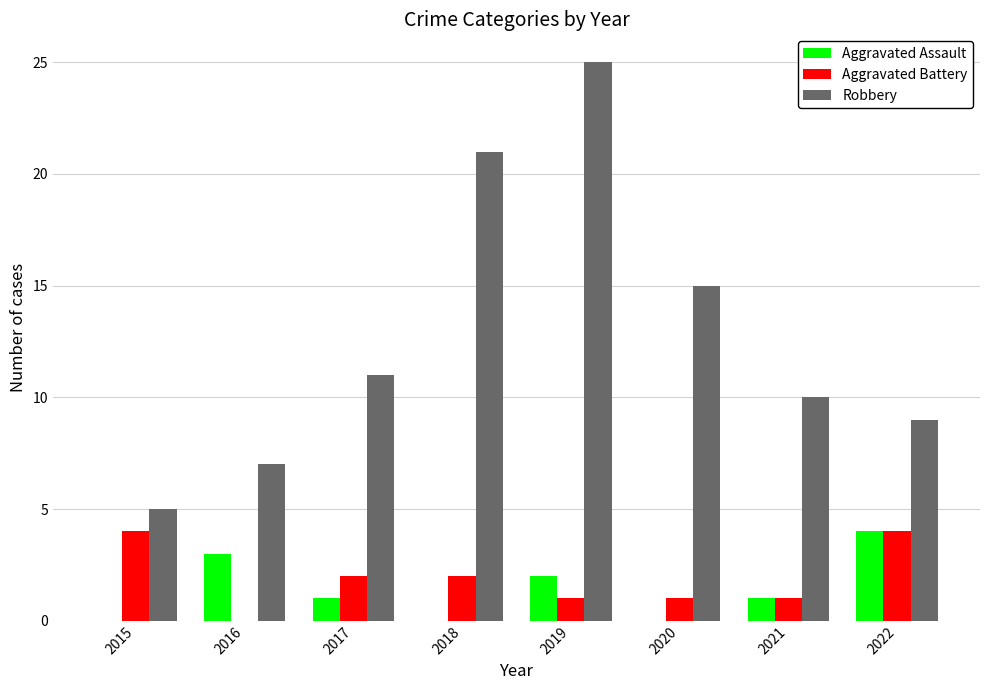

Between 2017 and 2020, which series saw the biggest shift?

Robbery